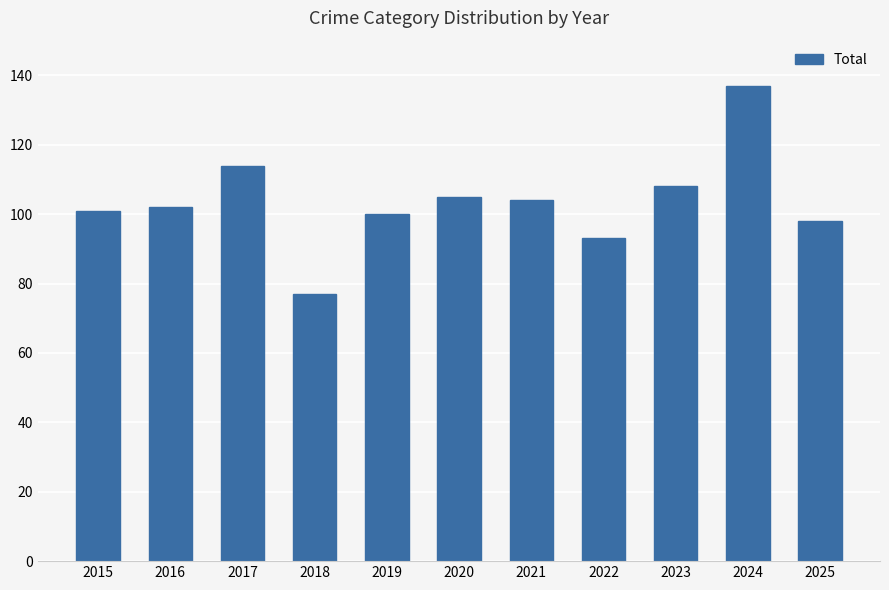

True or false: the data shows 53 at 2016.

False